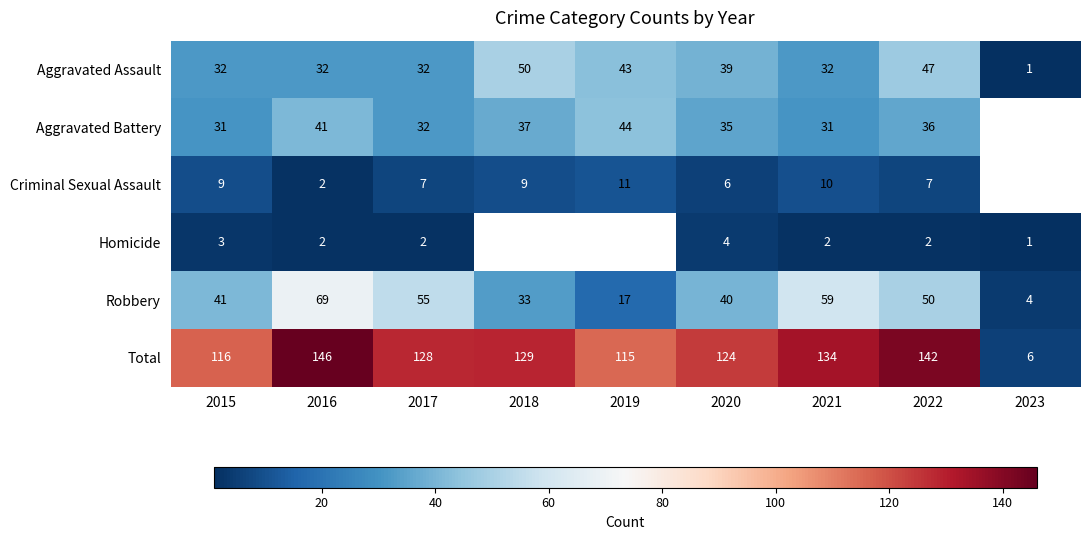

How many data points does each series have?

9